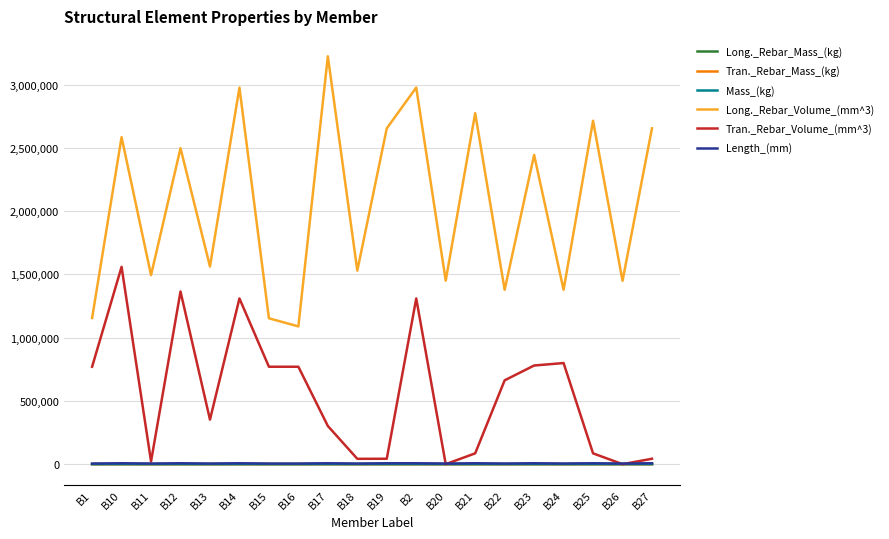

What is the difference between the maximum and minimum values in the Tran._Rebar_Volume_(mm^3) series?

1559550.0